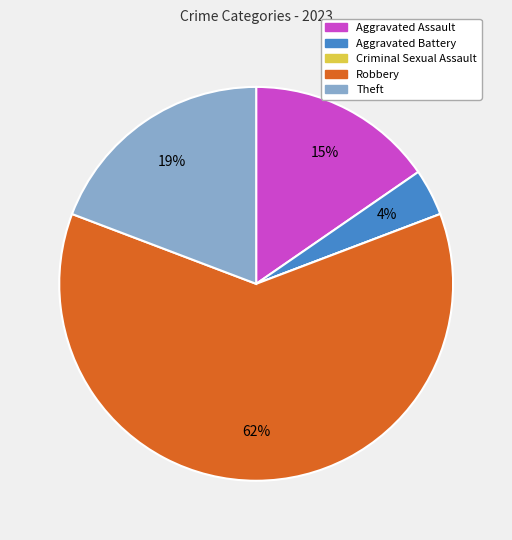

Is there any slice that represents more than half of the pie?

Yes